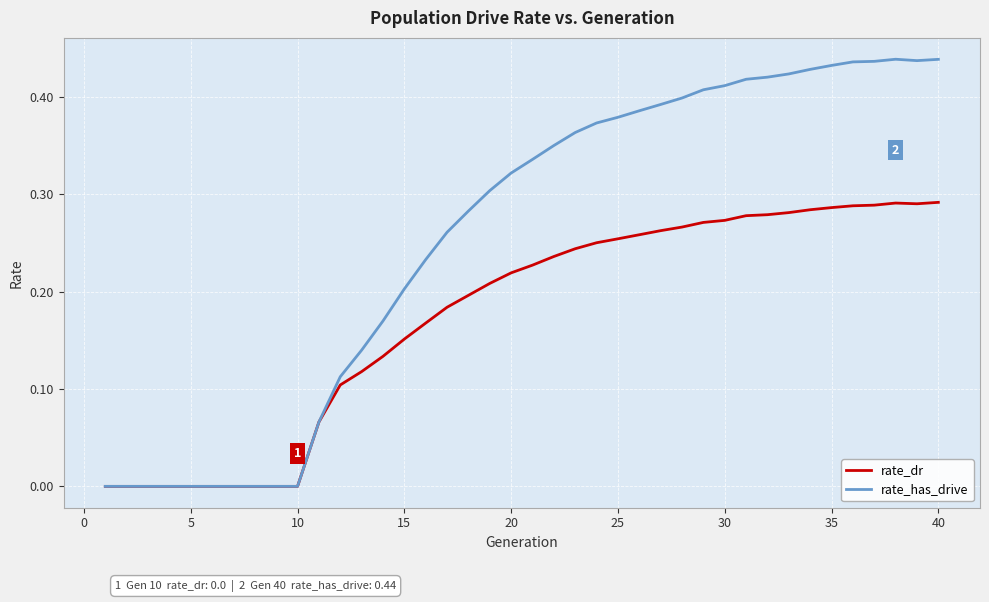

List the series in order of their overall mean, highest first.

rate_has_drive, rate_dr